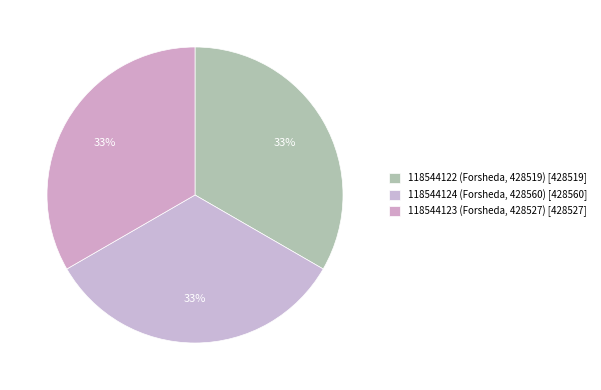

Combined, what portion of the pie is 118544123 (Forsheda, 428527) and 118544122 (Forsheda, 428519)?

66.7%